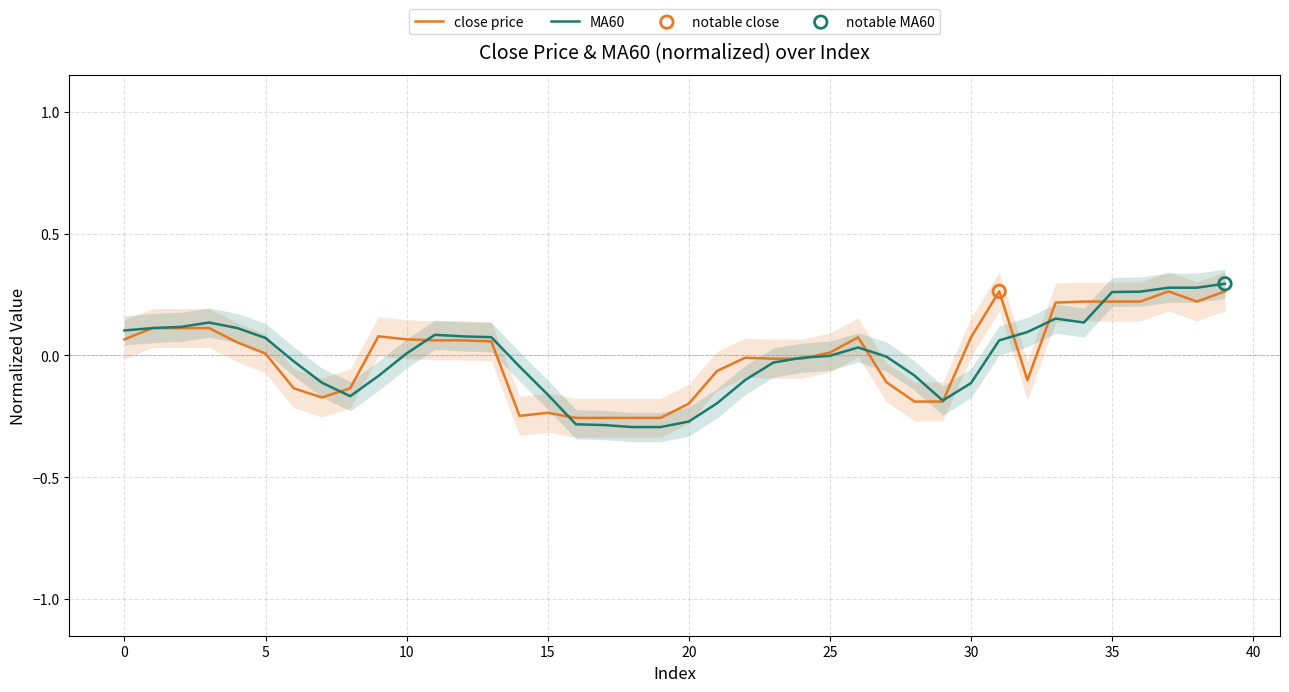

Which series has the largest total across all categories?

close price